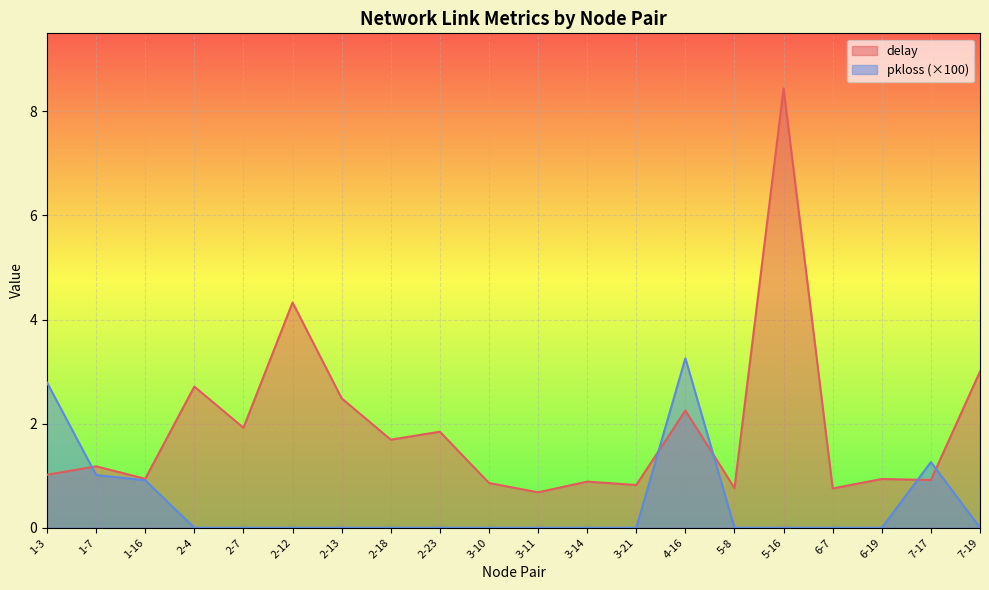

True or false: pkloss and delay cross at least once.

True